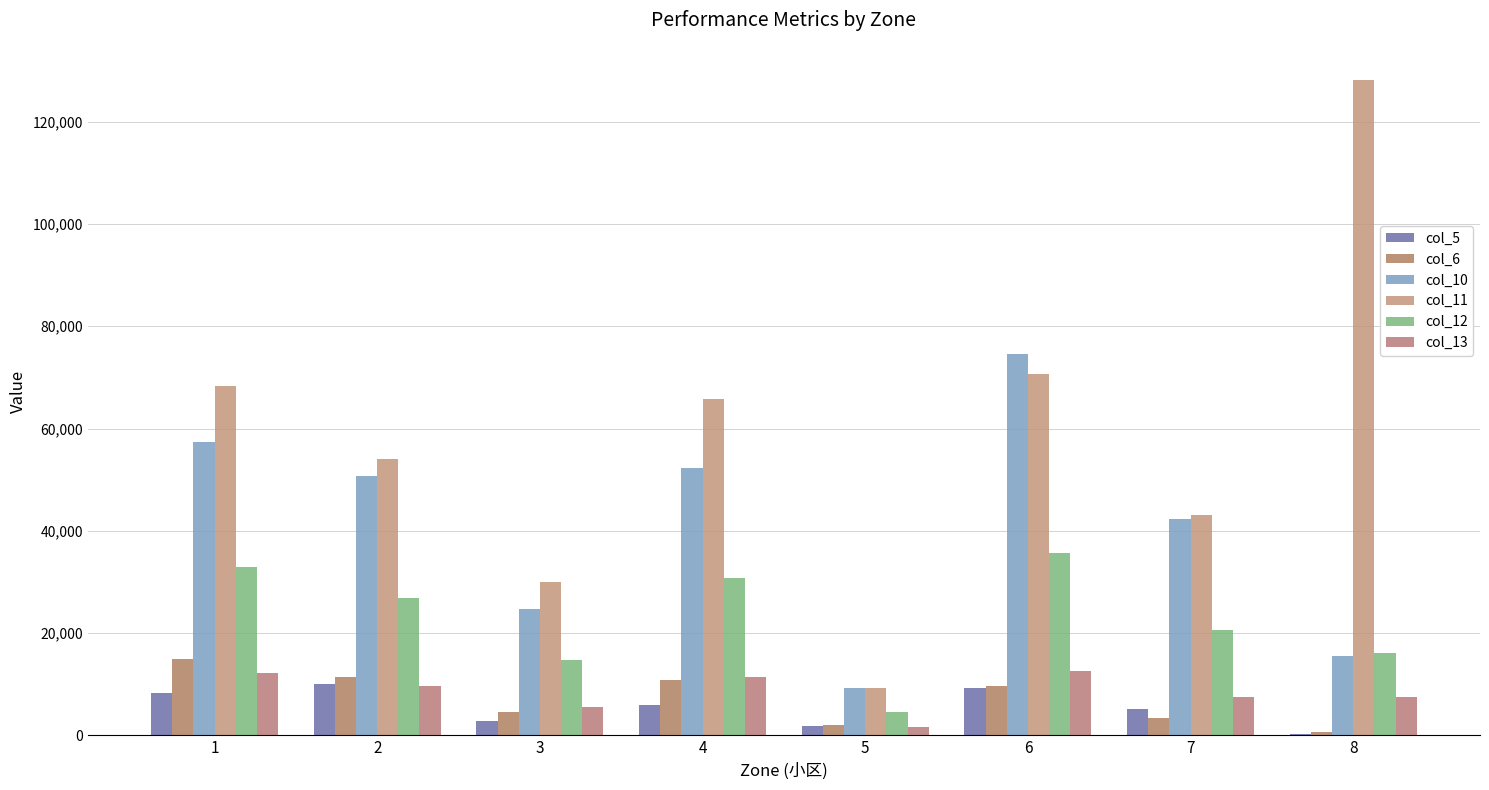

What is the value of the col_11 bar at the 4th from the left?

65836.2